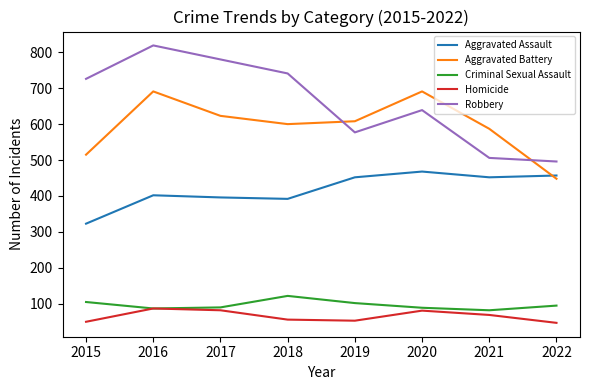

How many values in the Aggravated Battery series are below 608?

4